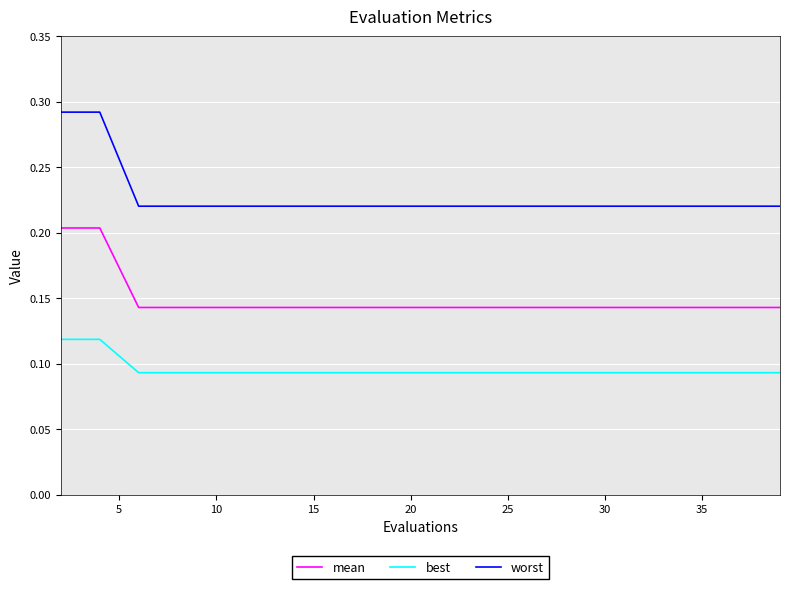

True or false: best and mean intersect in this chart.

False